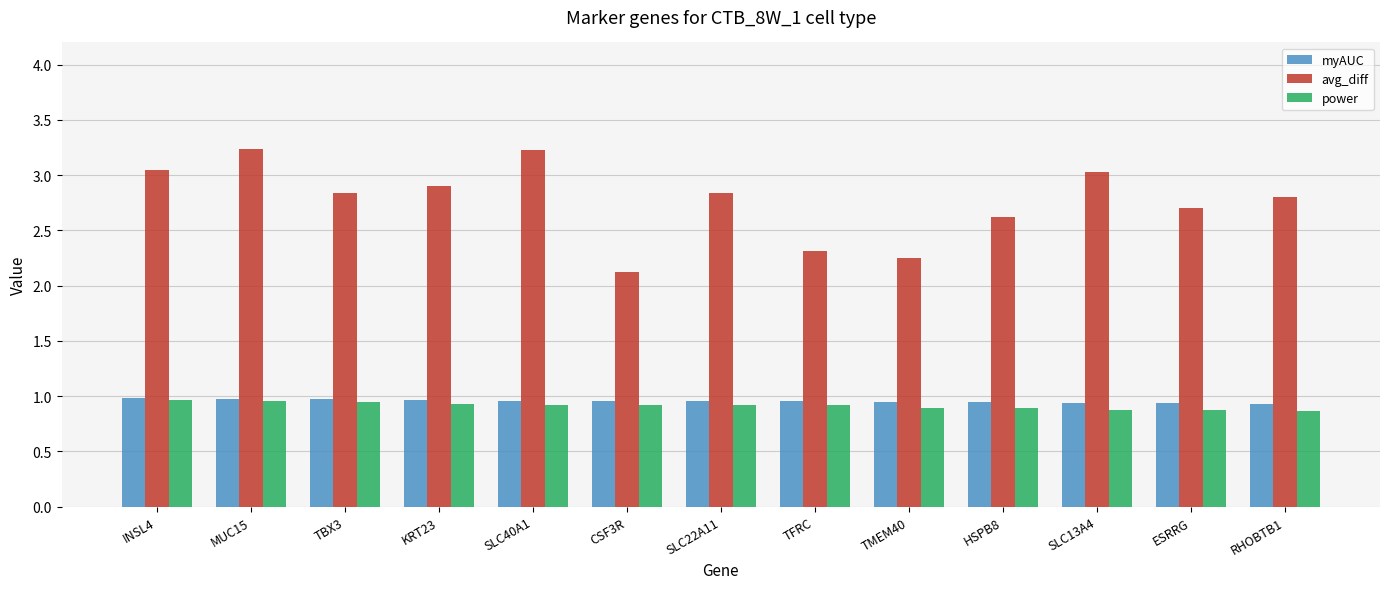

What is the spread (max minus min) of values at CSF3R?

1.2